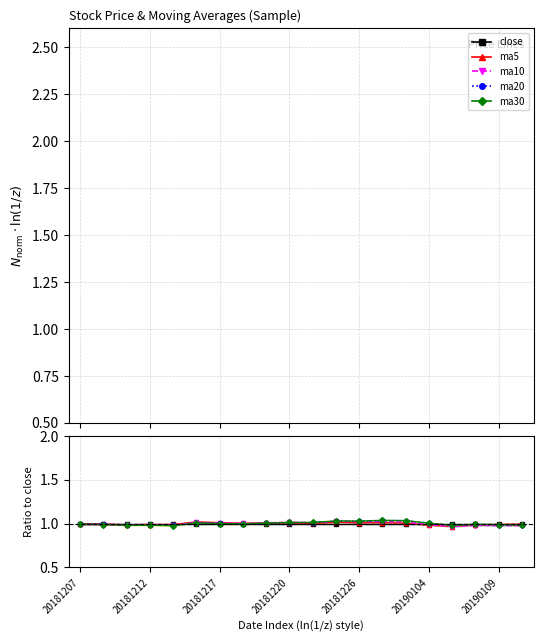

Does the chart display data point markers on the line(s)?

Yes